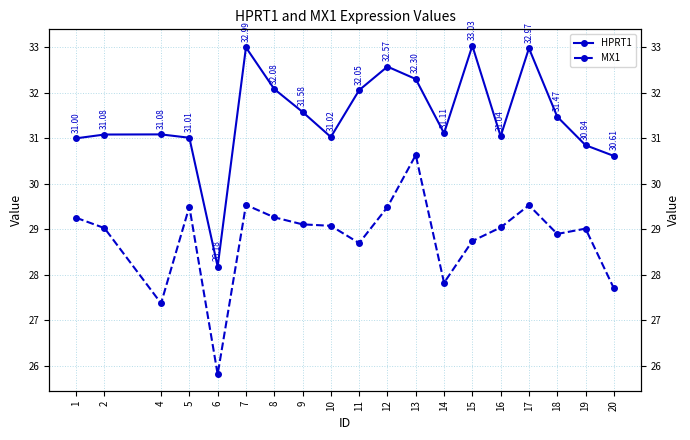

In MX1, how many points are higher than both neighbors (excluding endpoints)?

5